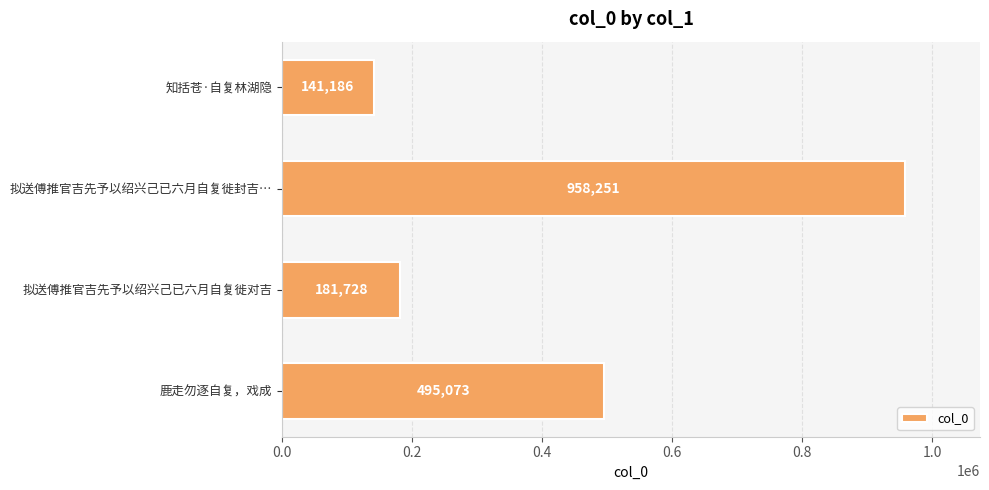

The value at 拟送傅推官吉先予以绍兴己已六月自复徙对吉 is 269967. True or false?

False